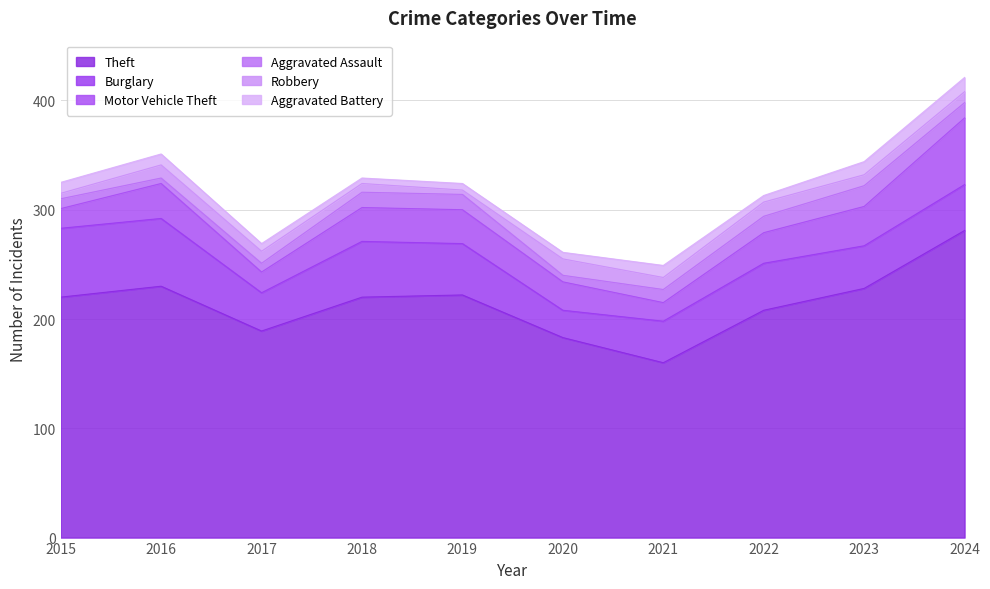

At which category is the sum across all series the highest?

2024